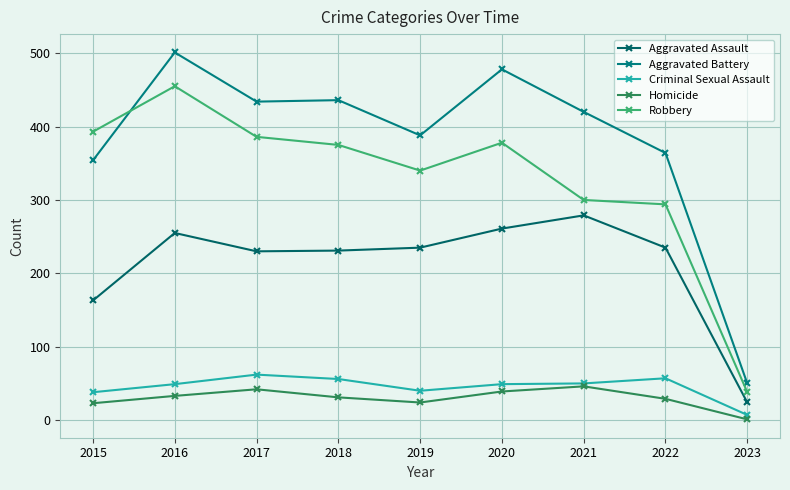

The value of Homicide at 2015 is 23. True or false?

True